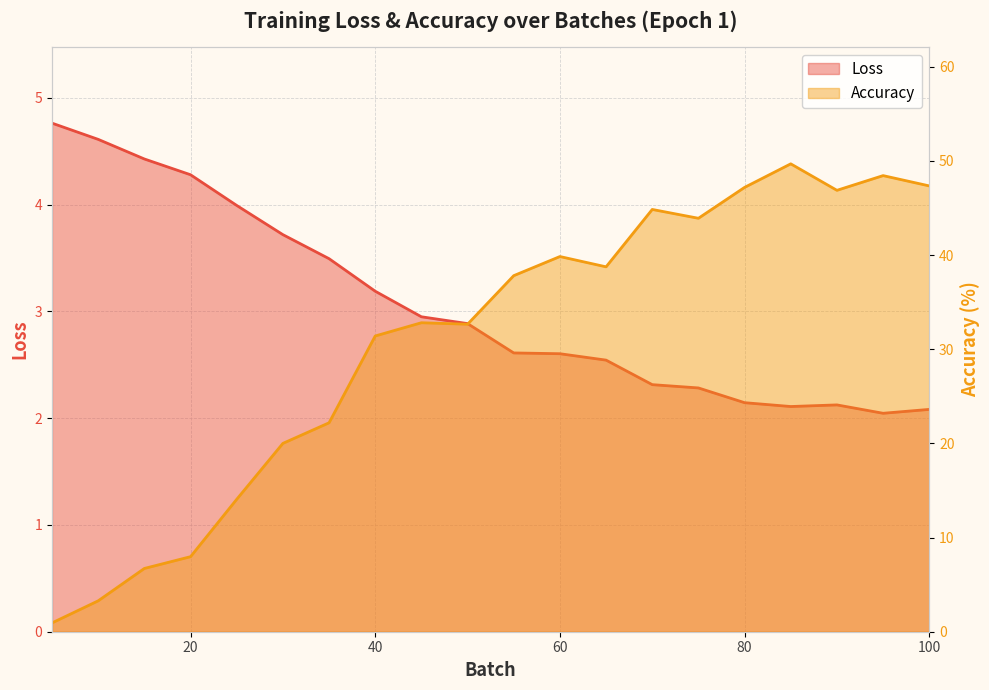

In Accuracy, how many points are lower than both neighbors (excluding endpoints)?

4